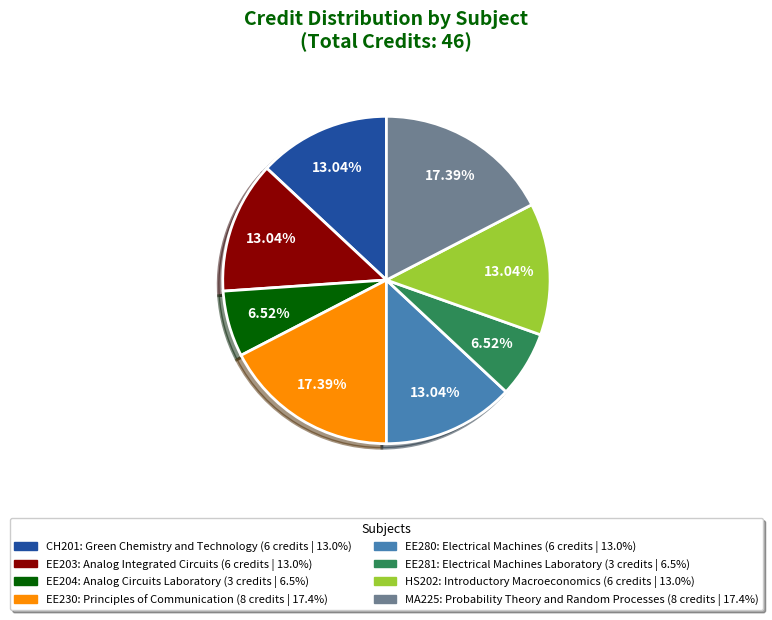

How many segments does this pie chart have?

8